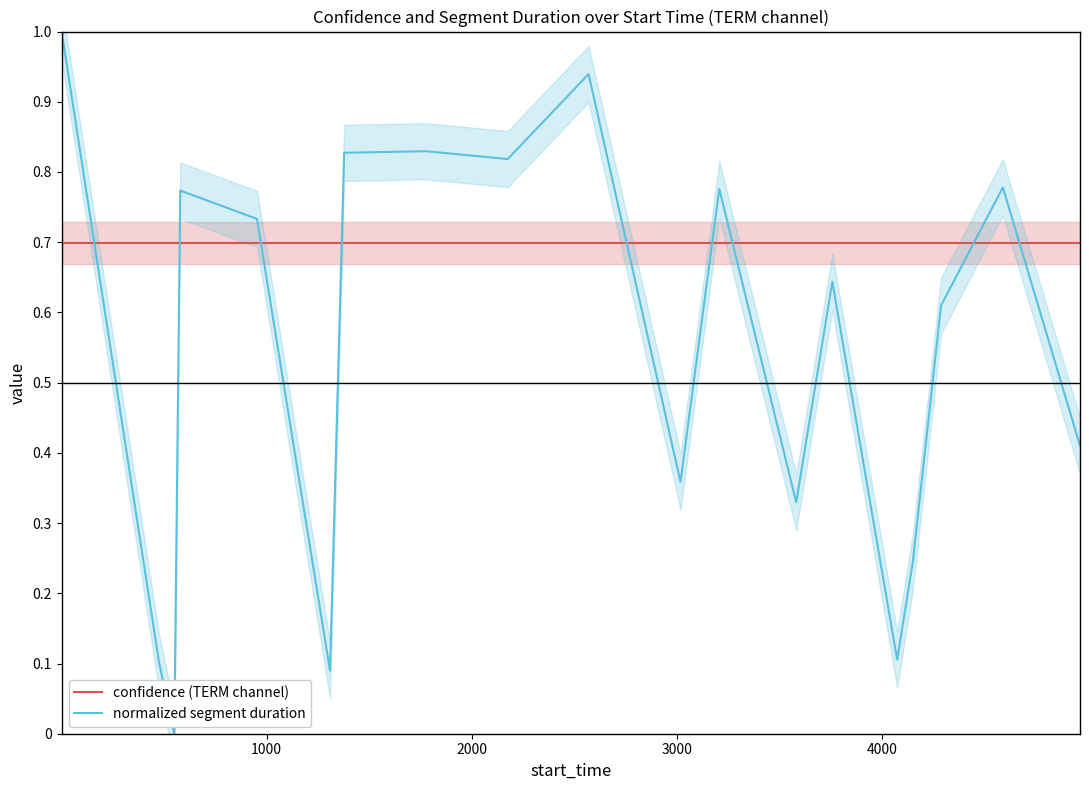

What is the difference between the maximum and second lowest values in the normalized segment duration series?

0.9